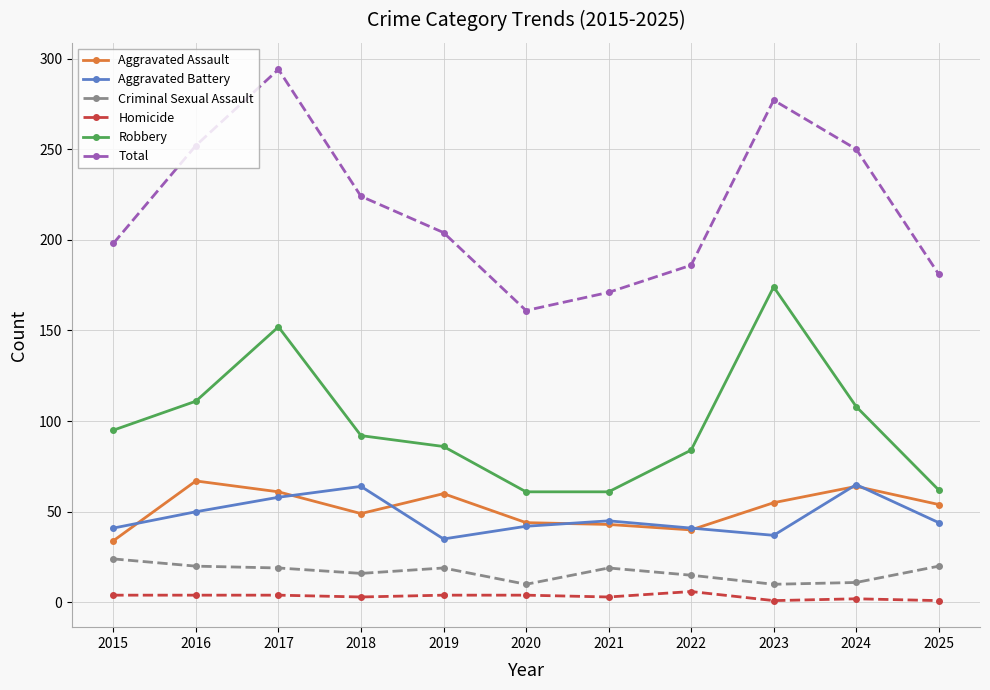

What is the minimum value shown in the chart?

1